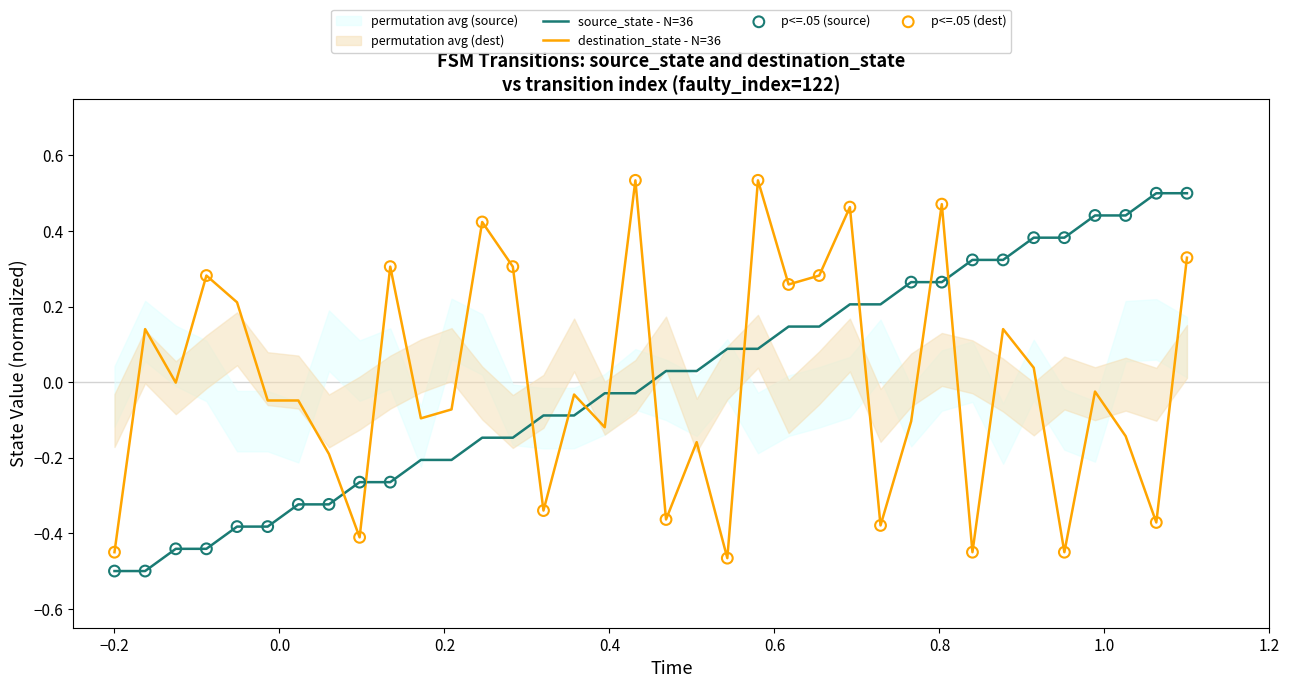

Which series has the largest Y range (max minus min)?

destination_state